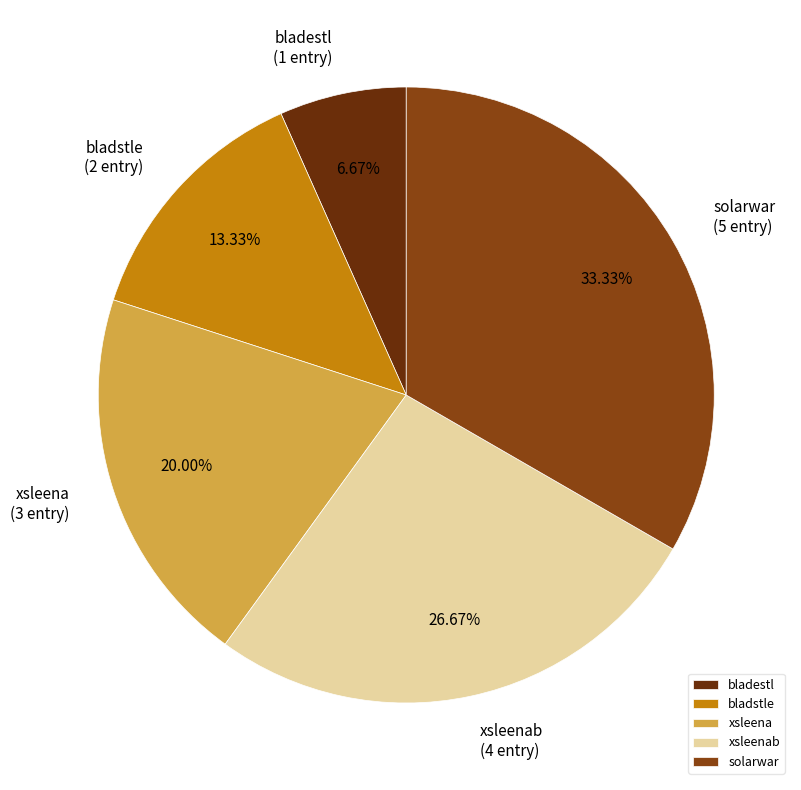

Approximately how many times larger is the value at bladstle compared to bladestl?

2.0